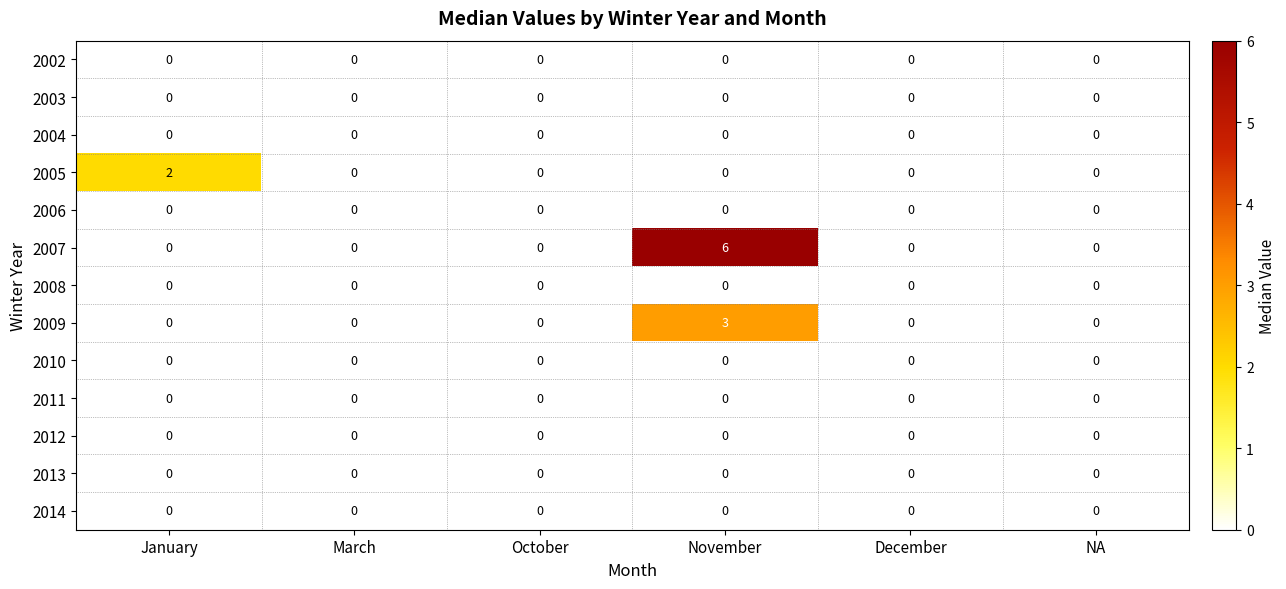

Is the value of 2007 at November greater than the value of 2006 at November?

Yes